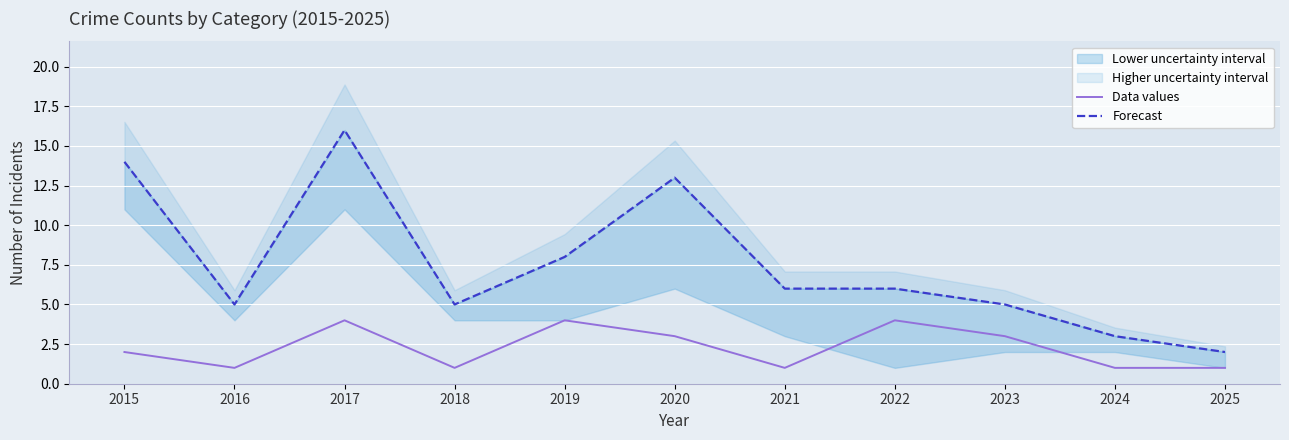

Which series changed the most between 2017 and 2019?

Forecast